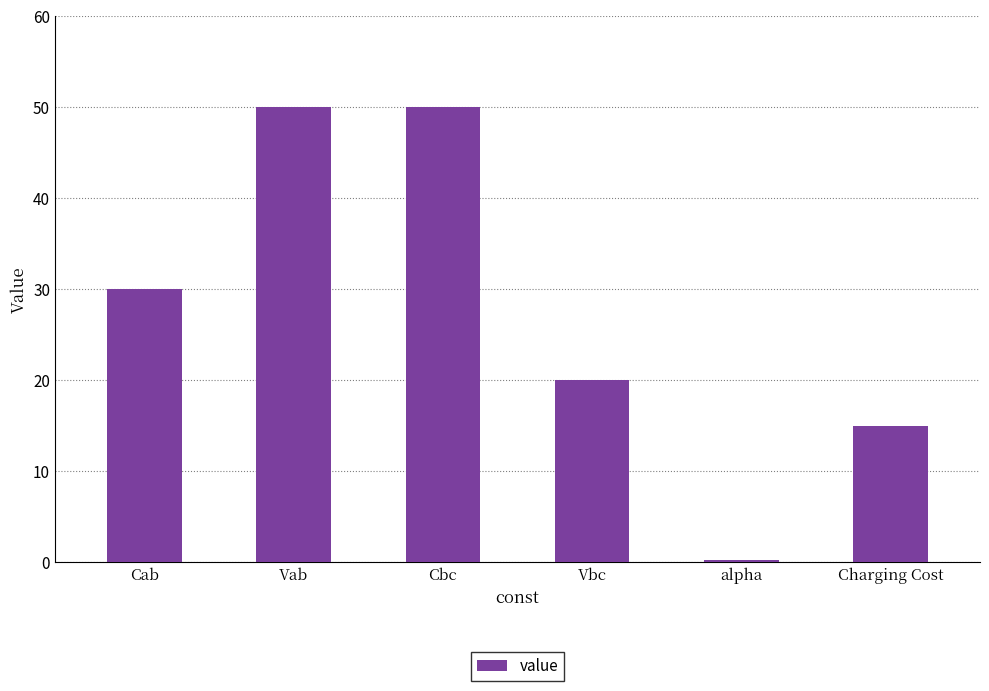

What is the smallest value displayed?

0.2